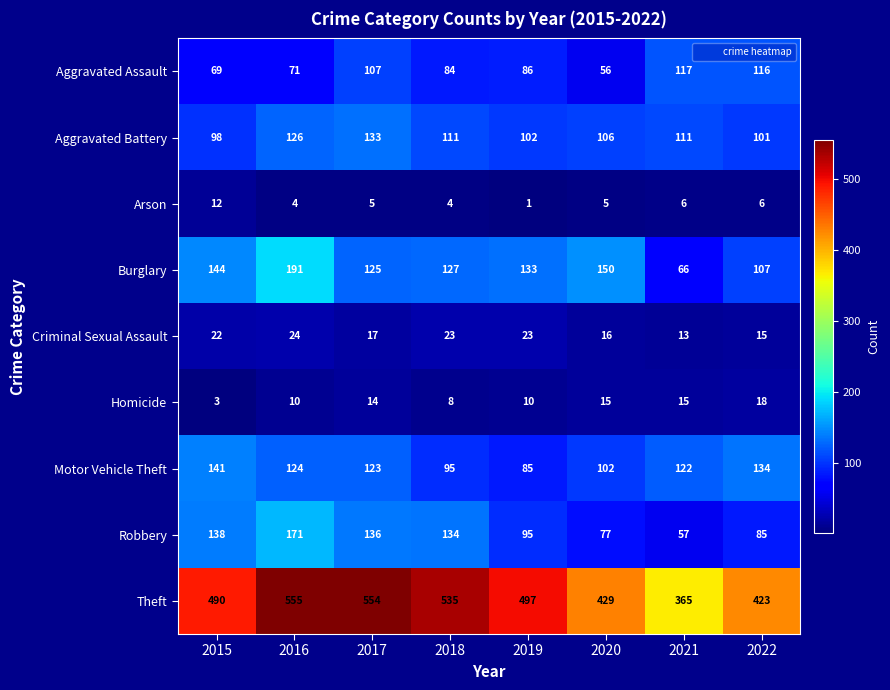

What is the difference between the highest and lowest values at 2021?

359